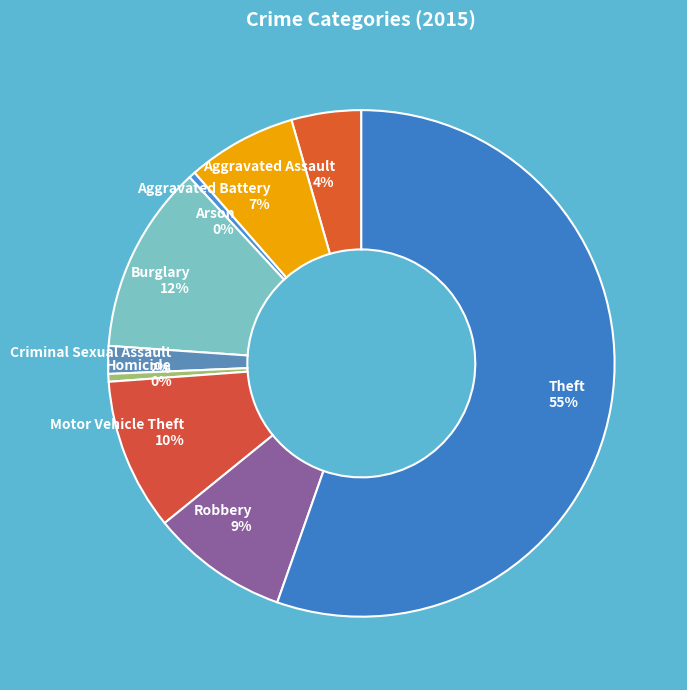

What is the ratio of the value at Aggravated Battery to the value at Motor Vehicle Theft?

0.7